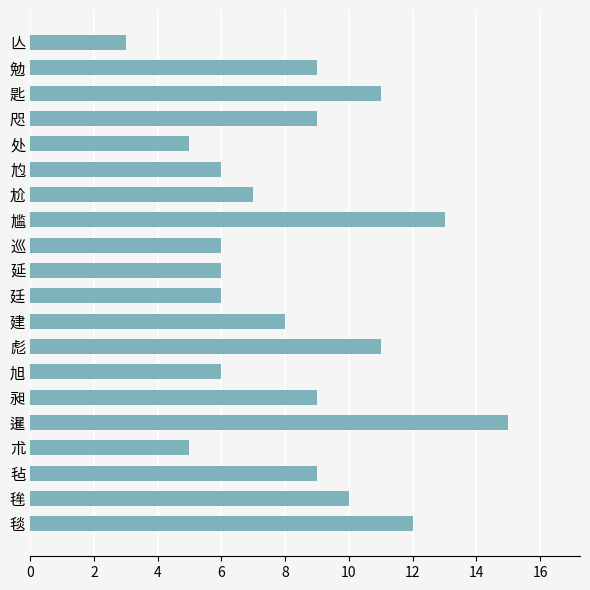

Is it true that the value at 毪 is 16?

False